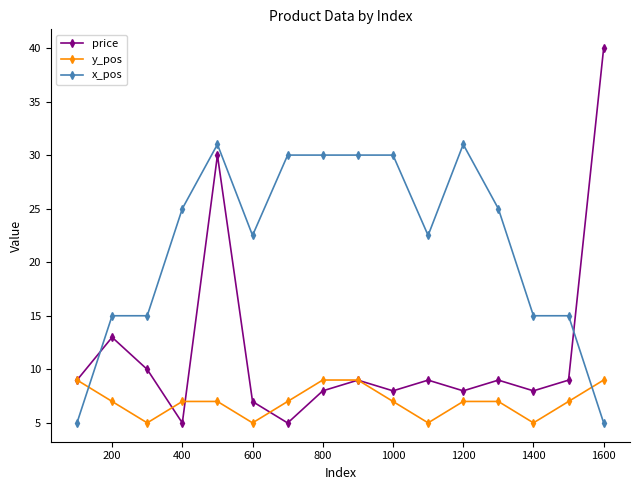

What is the value of the y_pos point at the 3rd from the left?

5.0